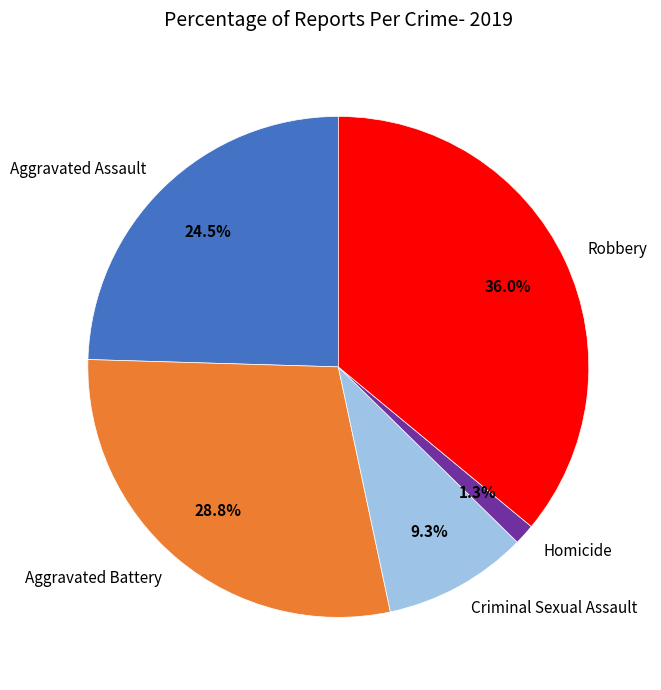

How many slices are in this pie chart?

5